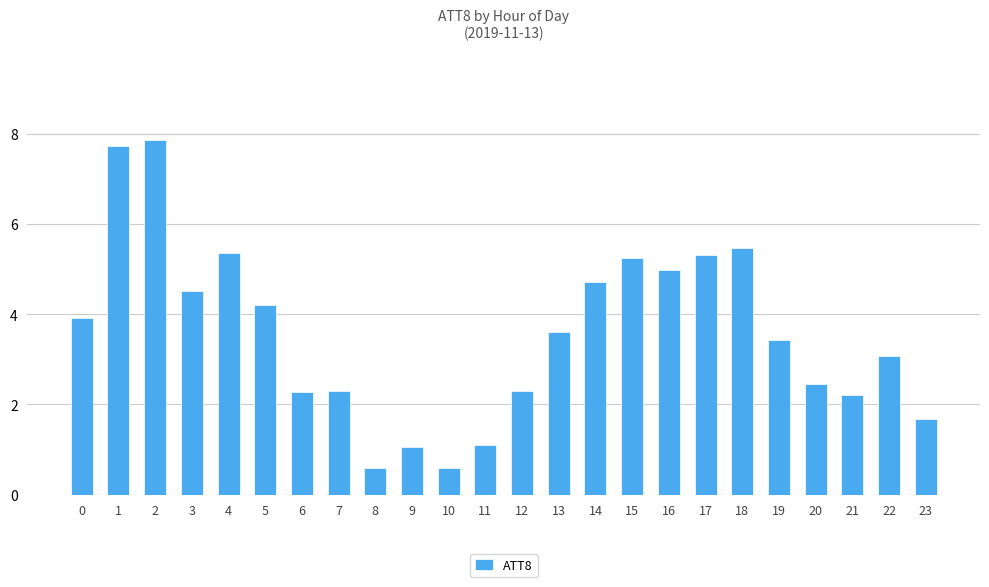

What is the ratio of the value at 5 to the value at 2?

0.5